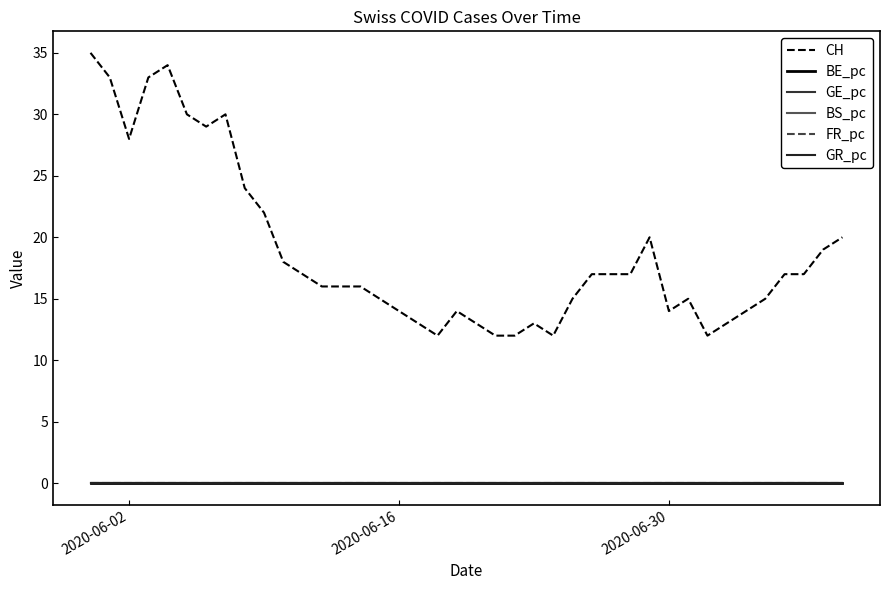

How many distinct data groups are displayed?

6